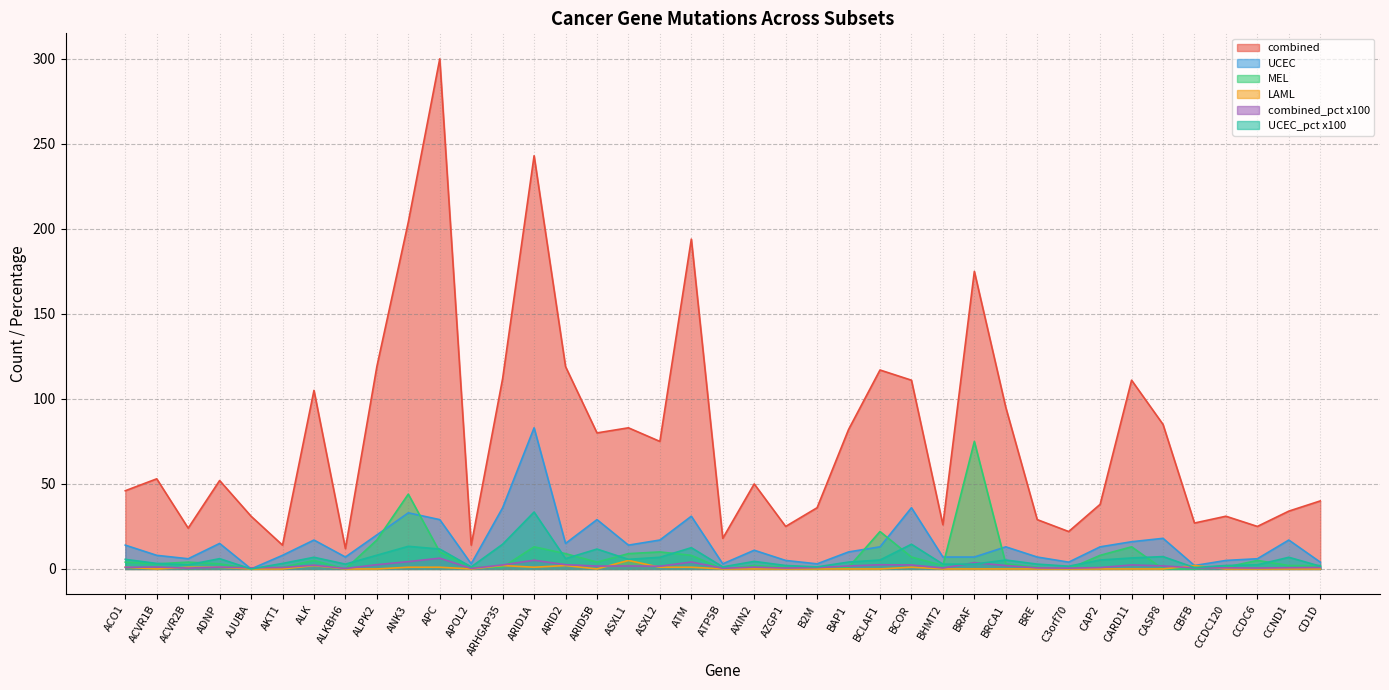

At how many categories does at least one series exceed 159?

5